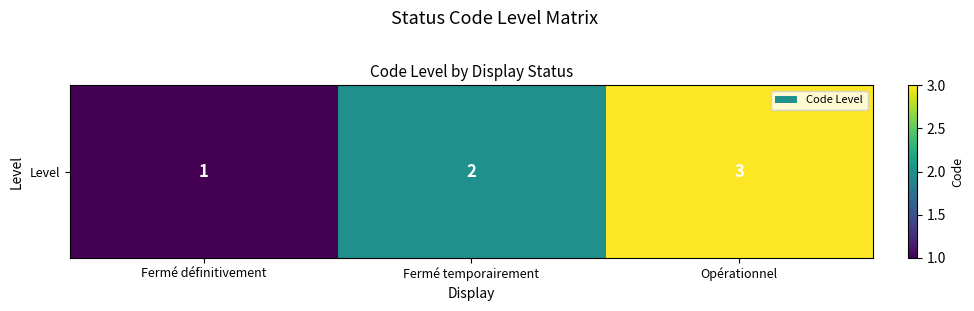

Rank the categories by value from highest to lowest.

Opérationnel, Fermé temporairement, Fermé définitivement